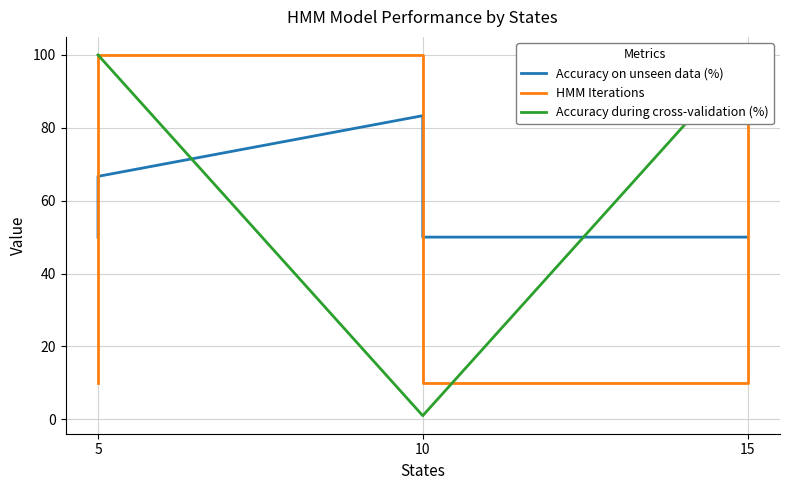

Count the HMM Iterations values in the range 10 to 100.

6